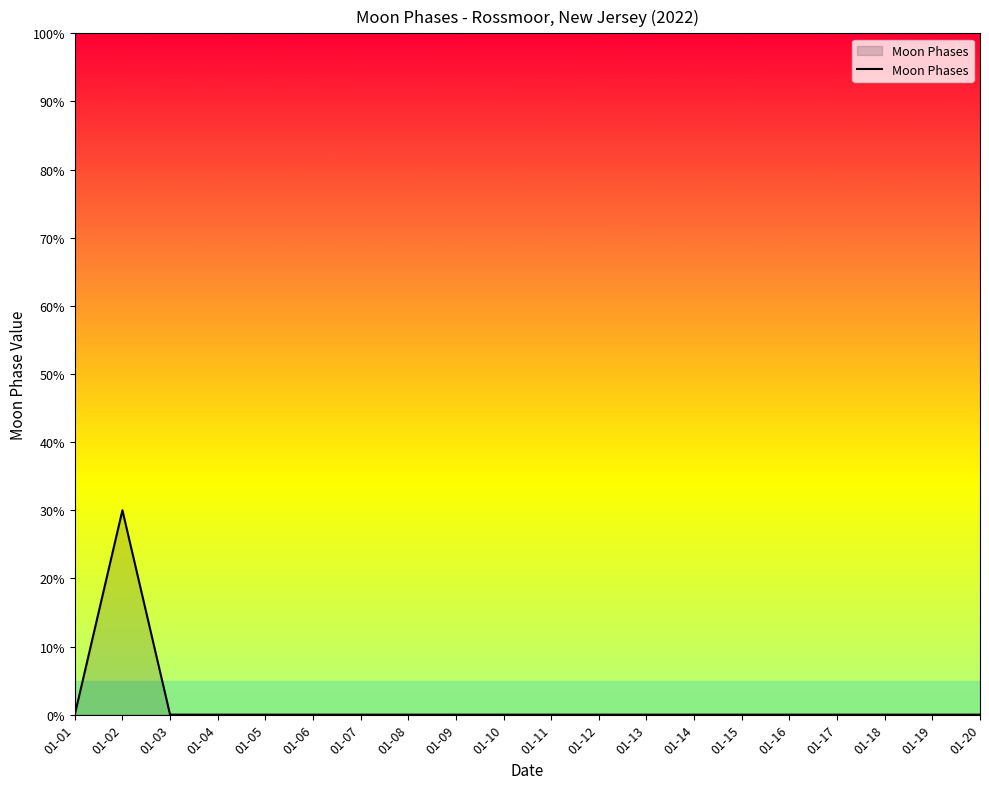

The chart shows a value of 17 at 01-04. True or false?

False